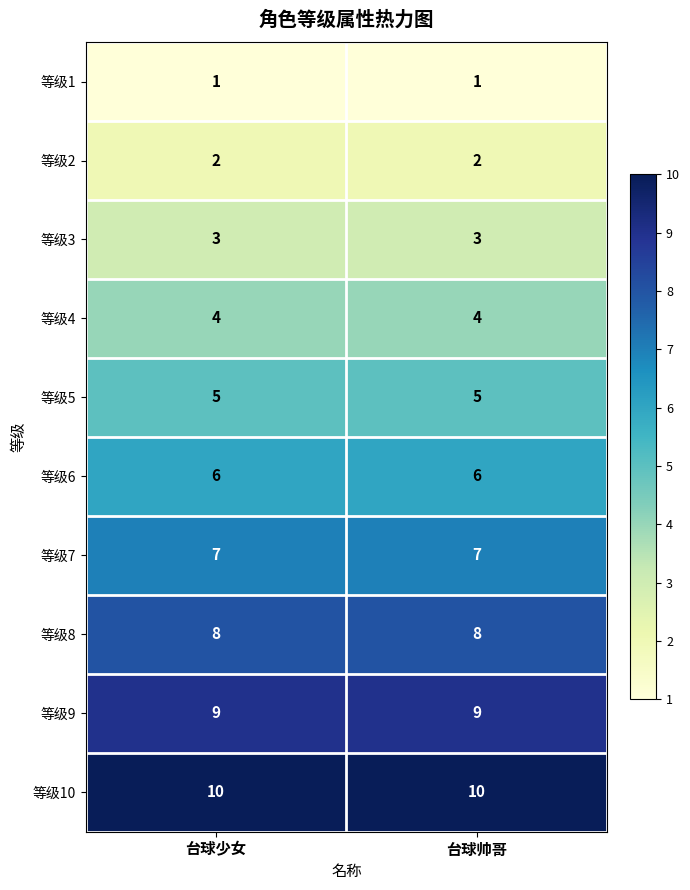

Read the 等级5 value at 台球少女.

5